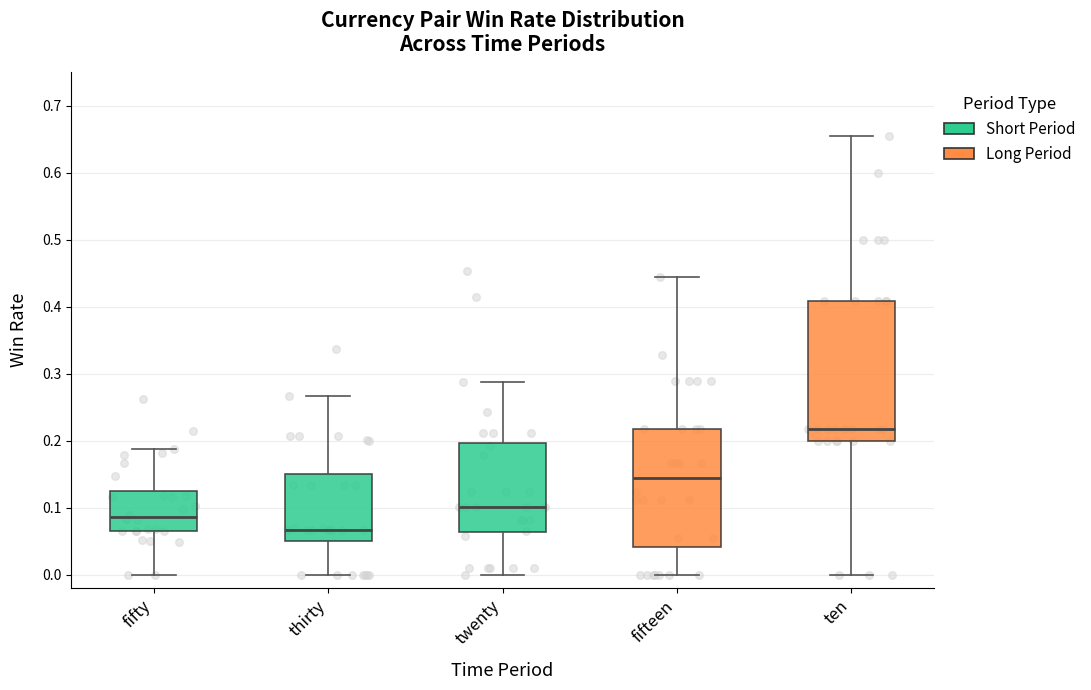

Reading left to right, transcribe this box plot: for each box, give where its median line is, the range the box spans, and where its two whiskers end, as read against the y-axis. The values are not printed on the chart, so give them approximately, as read against the axis.

fifty: median 0.09, box 0.07 to 0.13, whiskers 0.00 to 0.19
thirty: median 0.07, box 0.05 to 0.15, whiskers 0.00 to 0.27
twenty: median 0.10, box 0.06 to 0.20, whiskers 0.00 to 0.29
fifteen: median 0.14, box 0.04 to 0.22, whiskers 0.00 to 0.44
ten: median 0.22, box 0.20 to 0.41, whiskers 0.00 to 0.65